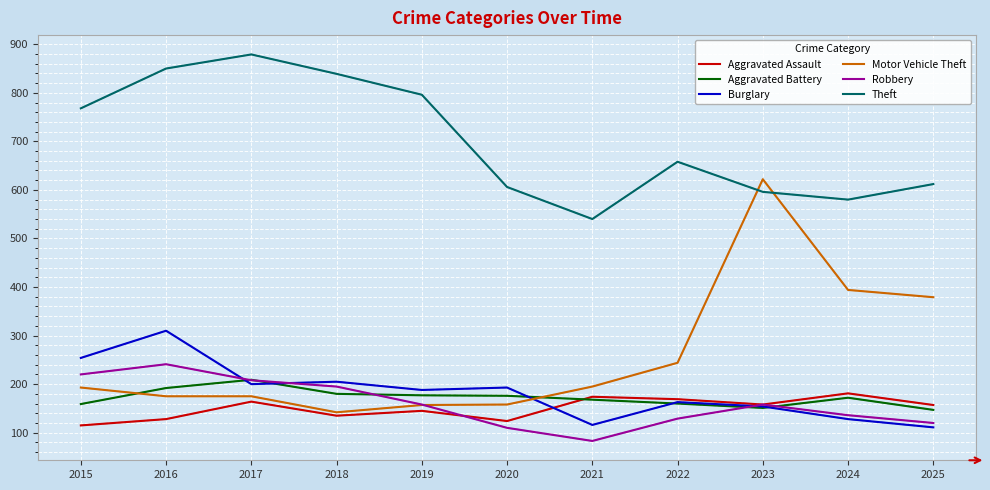

The value of Theft at 2020 is 606. True or false?

True